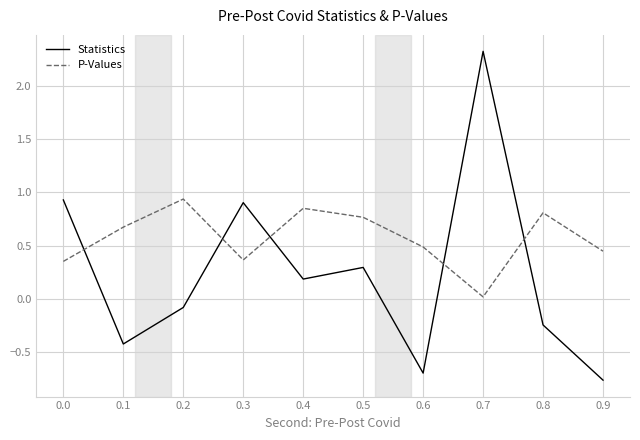

True or false: P-Values has a value of 0.9 at 0.4.

True